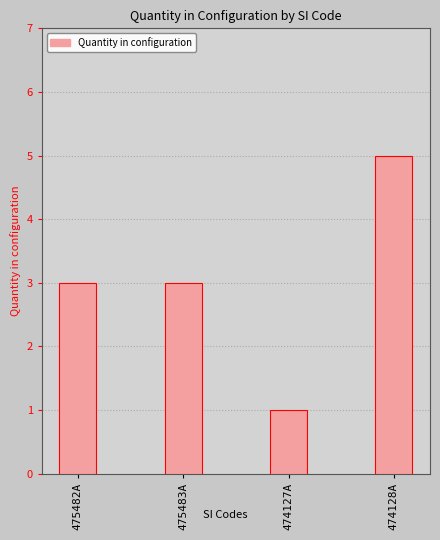

What is the minimum value shown in the chart?

1